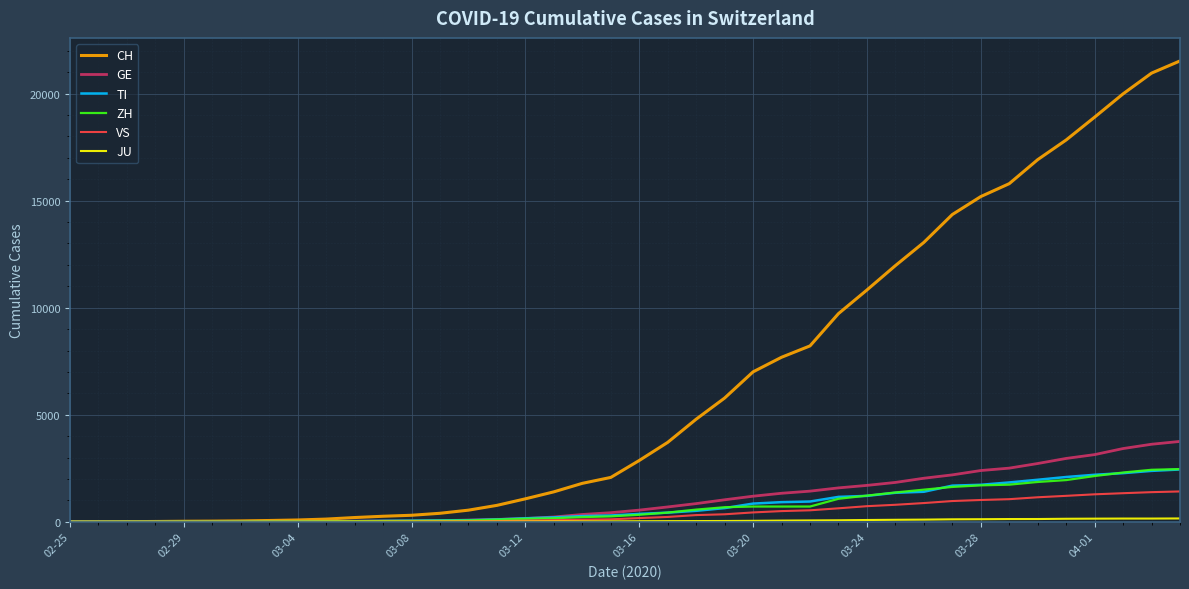

Which series has the largest total across all categories?

CH